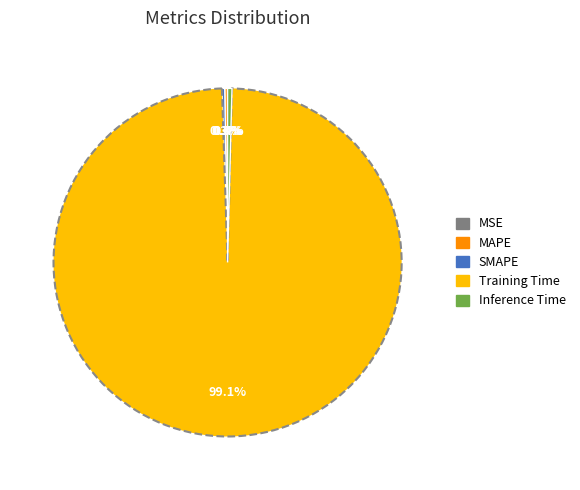

Combined, do Training Time and Inference Time account for over 50%?

Yes